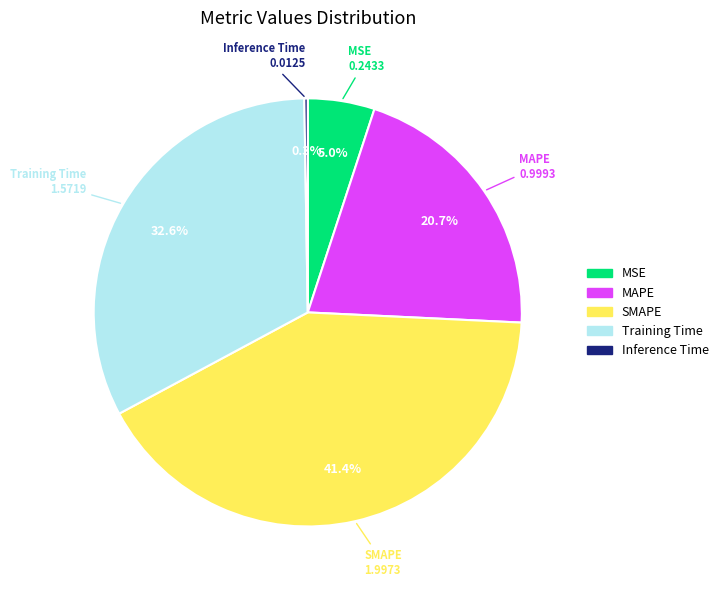

Do MSE and SMAPE together represent more than half of the pie?

No